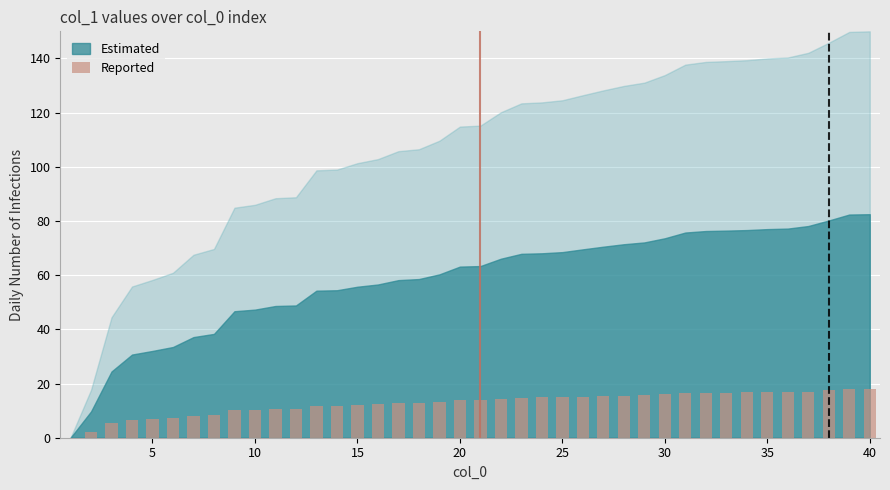

What is the maximum value shown in the chart?

18.0